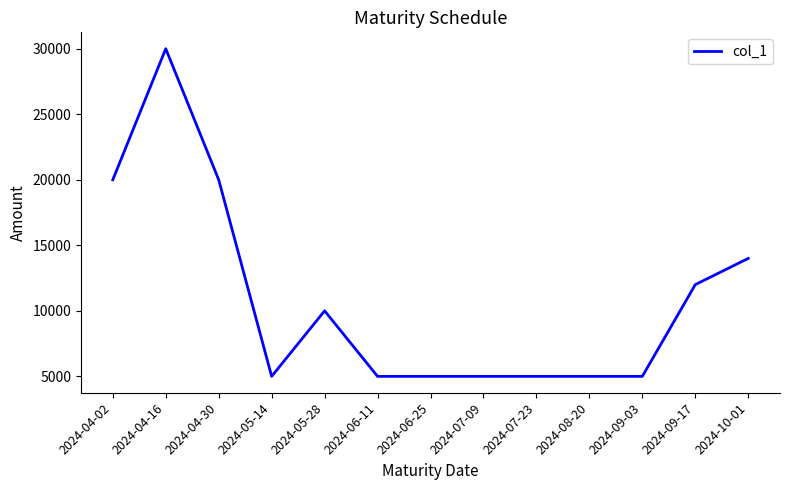

Reading left to right, extract all data points from this chart.

2024-04-02=20000	2024-04-16=30000	2024-04-30=20000	2024-05-14=5000	2024-05-28=10000	2024-06-11=5000	2024-06-25=5000	2024-07-09=5000	2024-07-23=5000	2024-08-20=5000	2024-09-03=5000	2024-09-17=12000	2024-10-01=14000